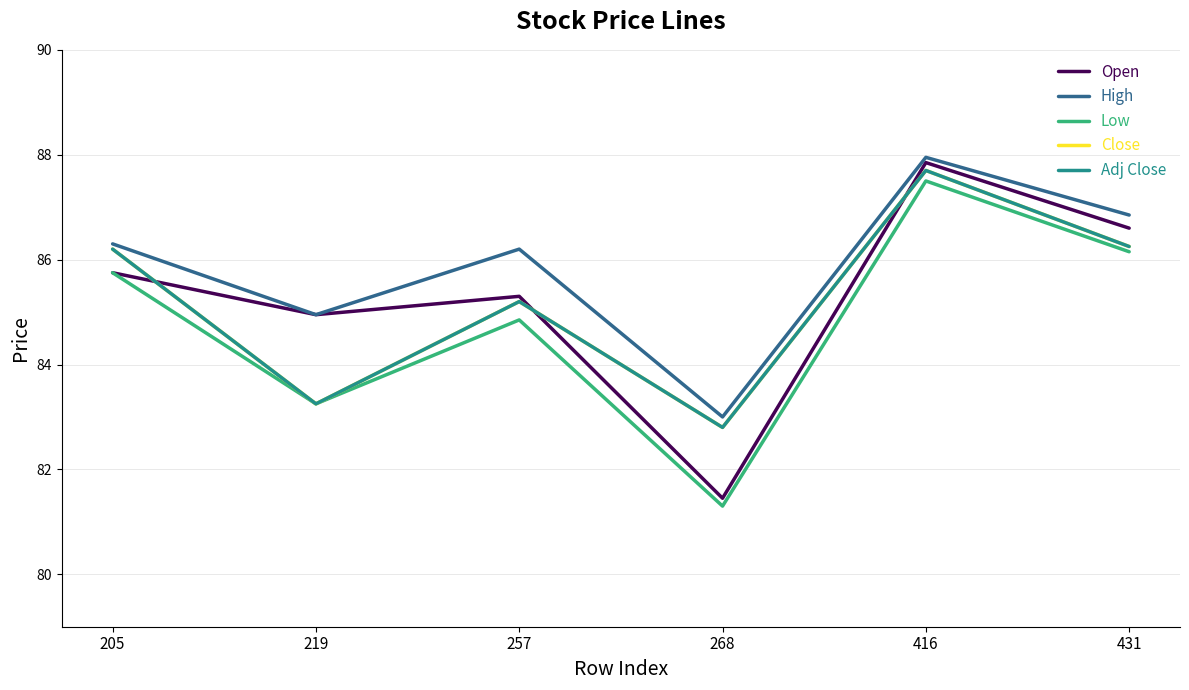

True or false: Low and Close cross at least once.

False